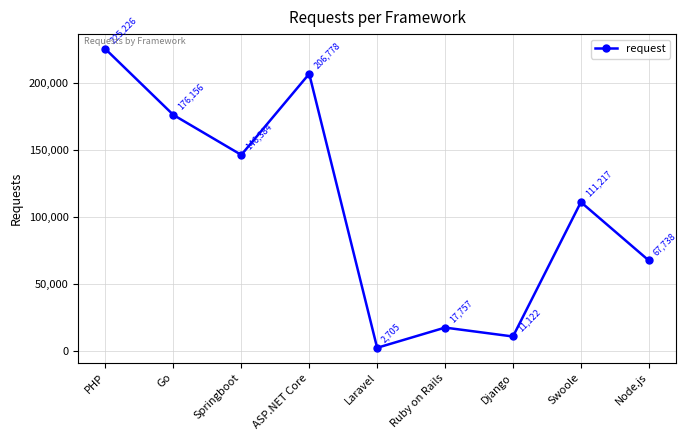

The value at Django is 11122. True or false?

True